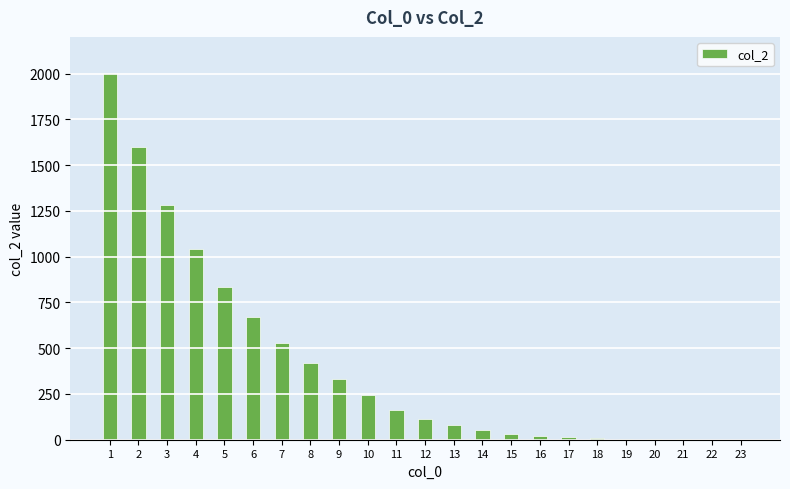

Where is the data nearest to the value 1002?

4